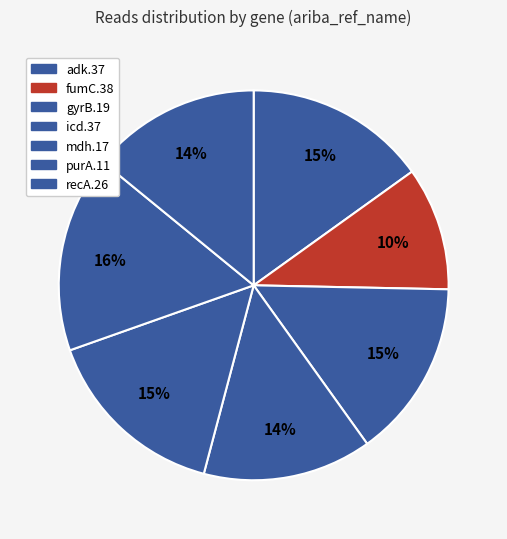

Does any single category account for the majority?

No